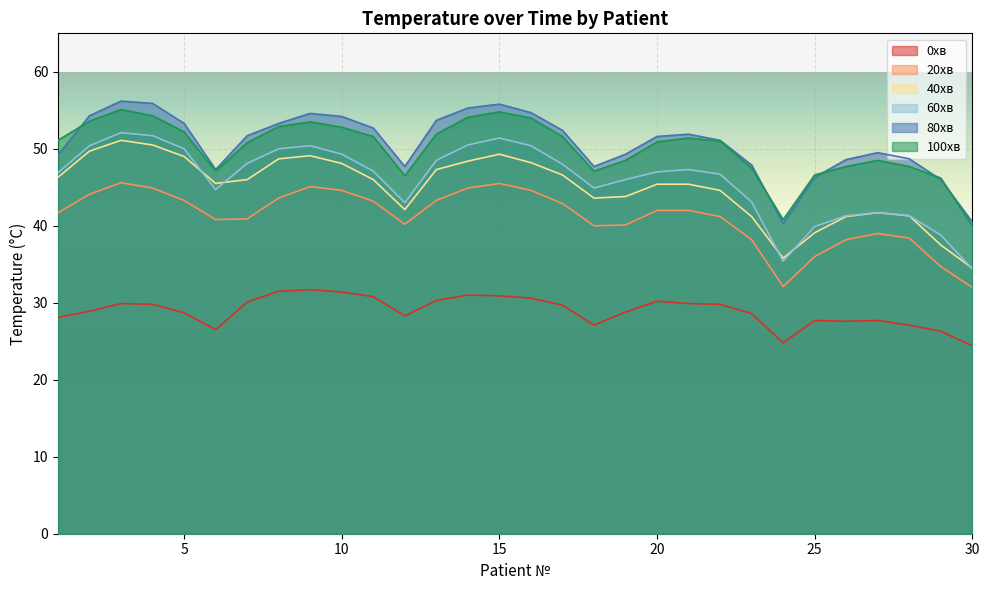

Which category has the lowest value across all series?

30